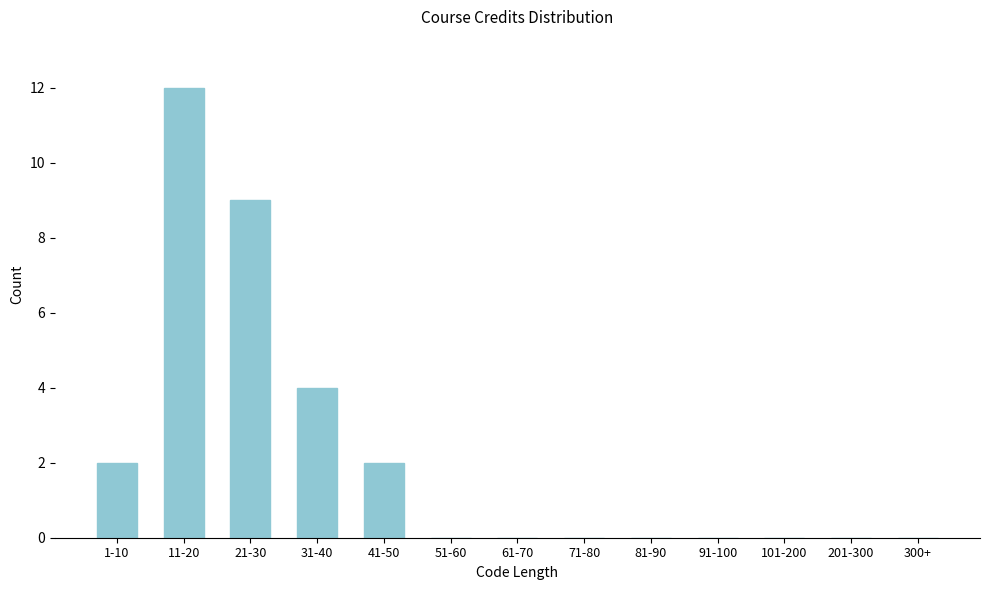

Reading left to right, what are all the values shown in this chart?

1-10=2	11-20=12	21-30=9	31-40=4	41-50=2	51-60=0	61-70=0	71-80=0	81-90=0	91-100=0	101-200=0	201-300=0	300+=0